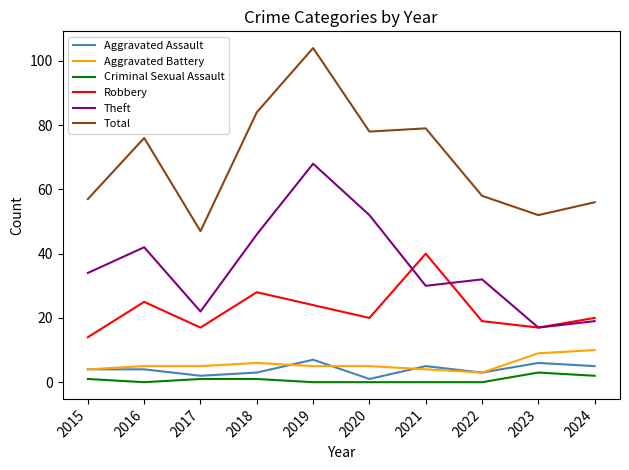

What is the difference between the maximum and minimum values in the Criminal Sexual Assault series?

3